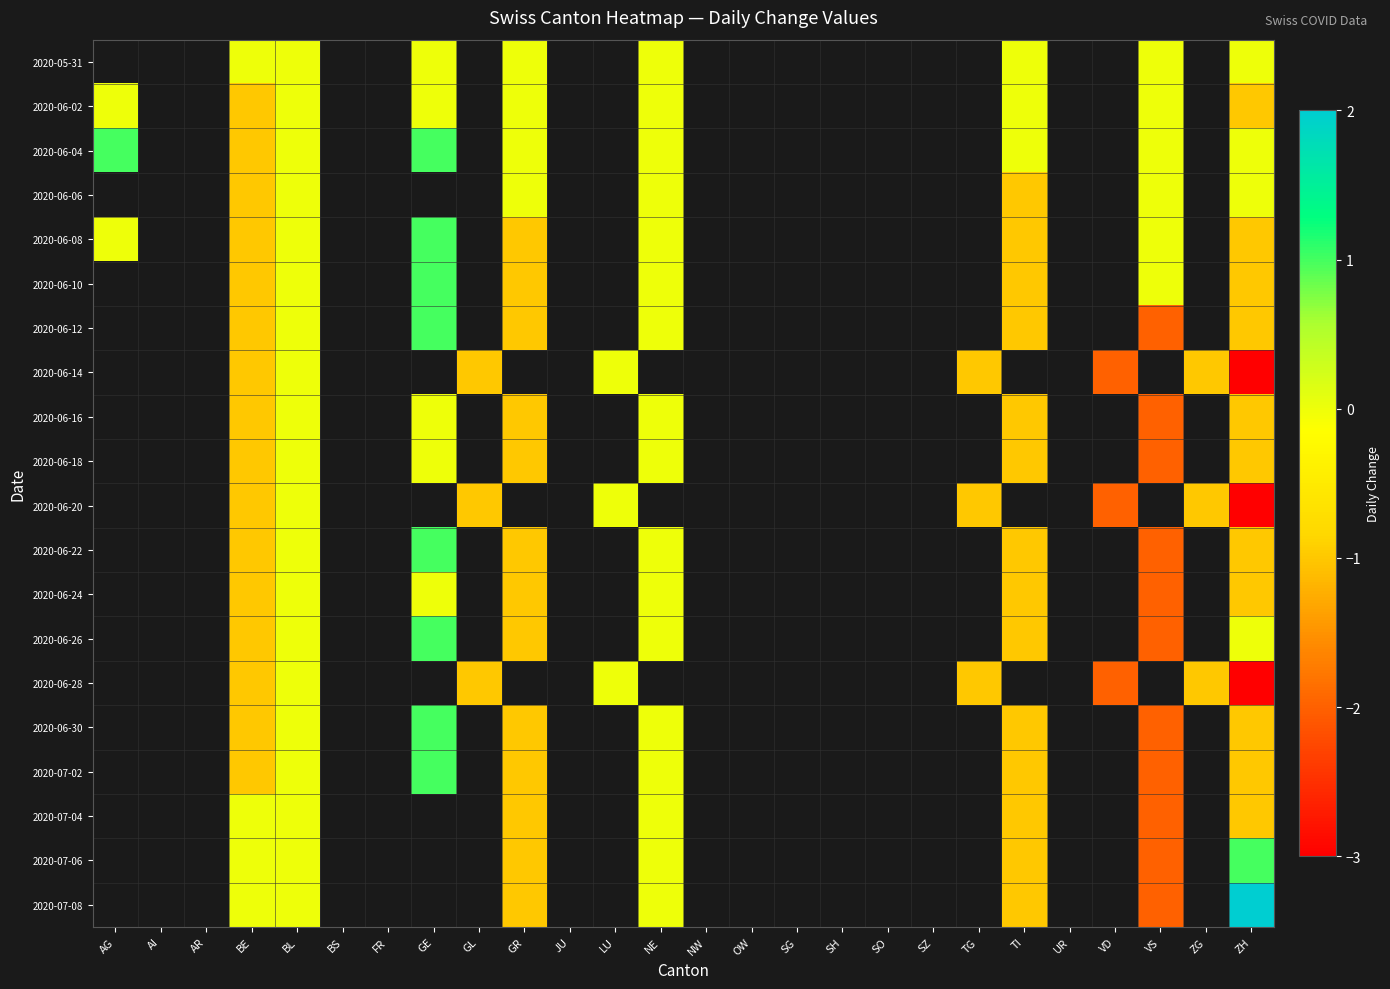

How many values in 2020-07-08 are below zero?

3